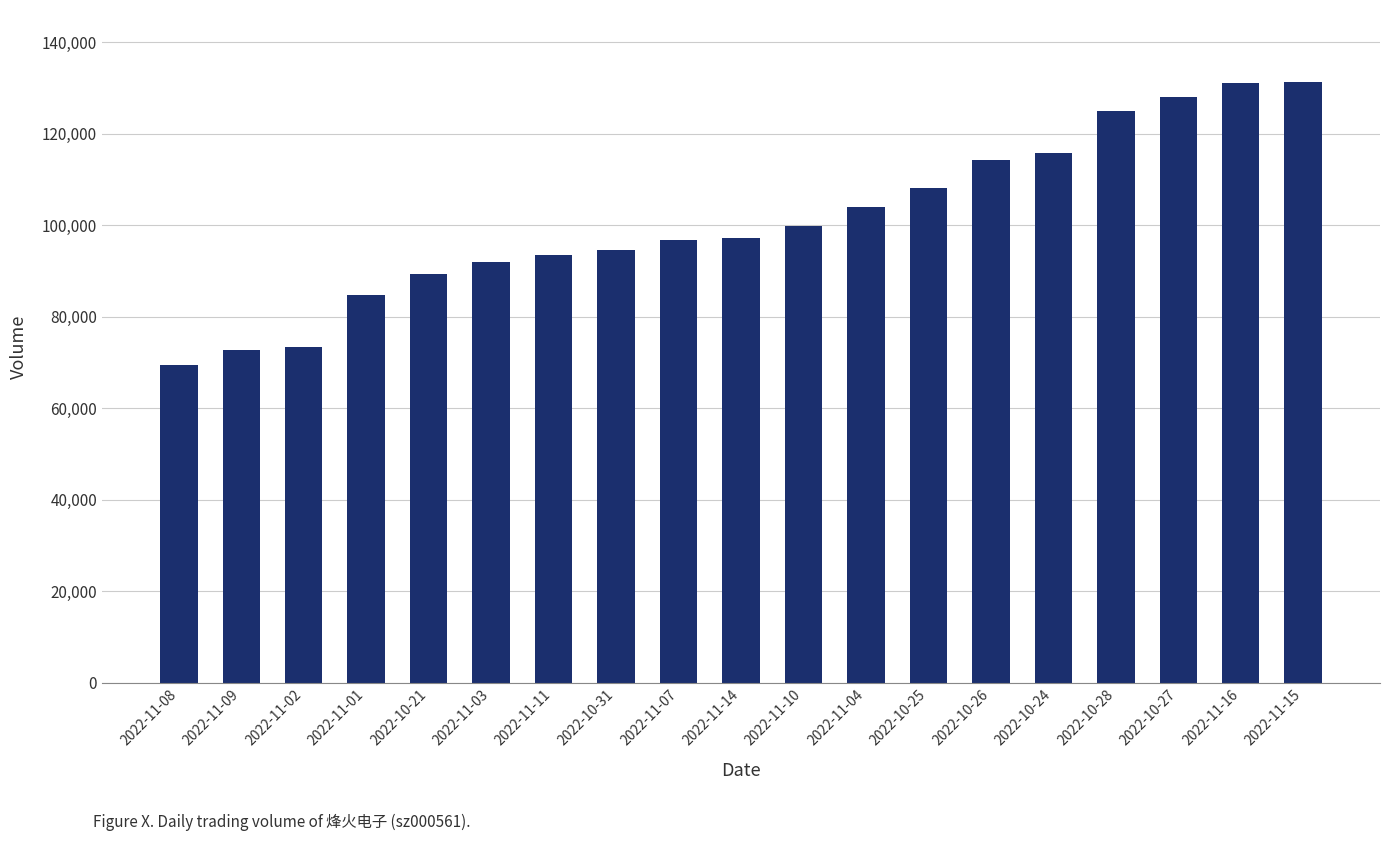

Are the bars grouped side by side (vs. stacked)?

No